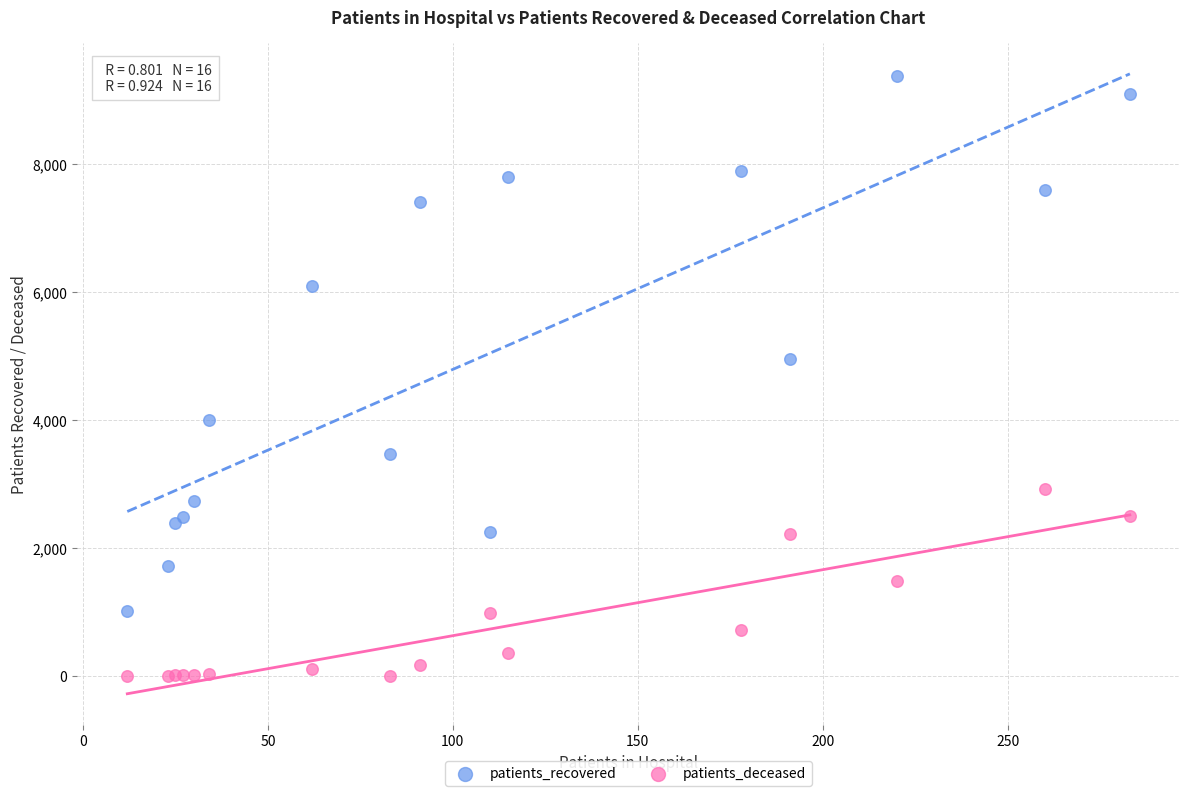

In the patients_recovered series, what Y value is closest to 5195?

4955